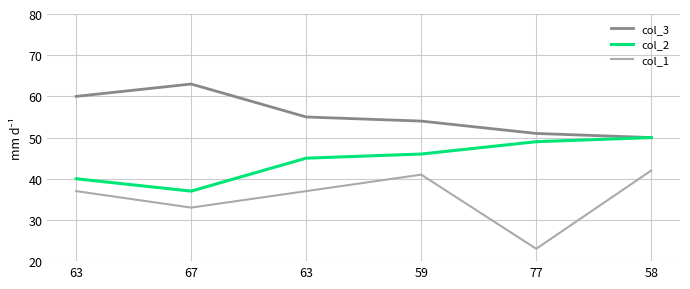

How many distinct data groups are displayed?

3